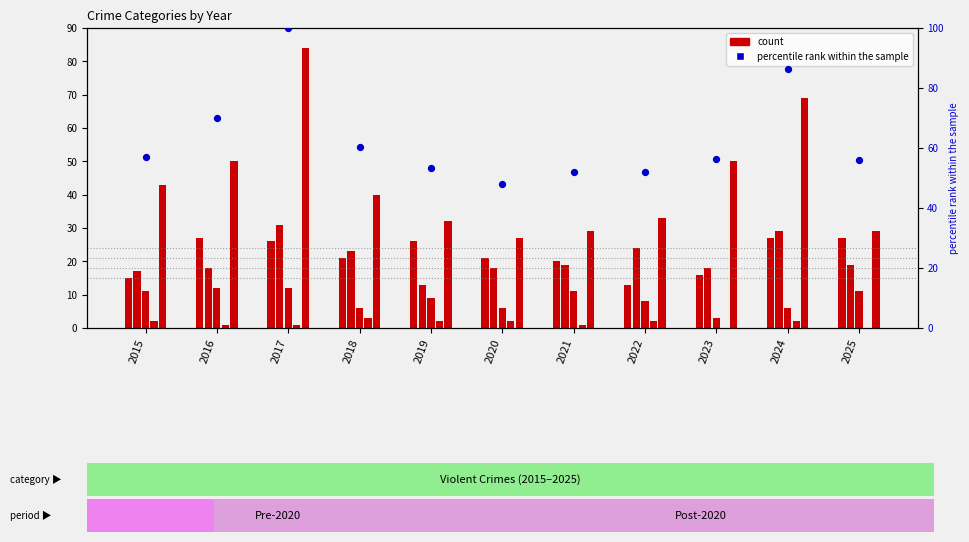

Which series reaches the minimum Y coordinate?

Homicide